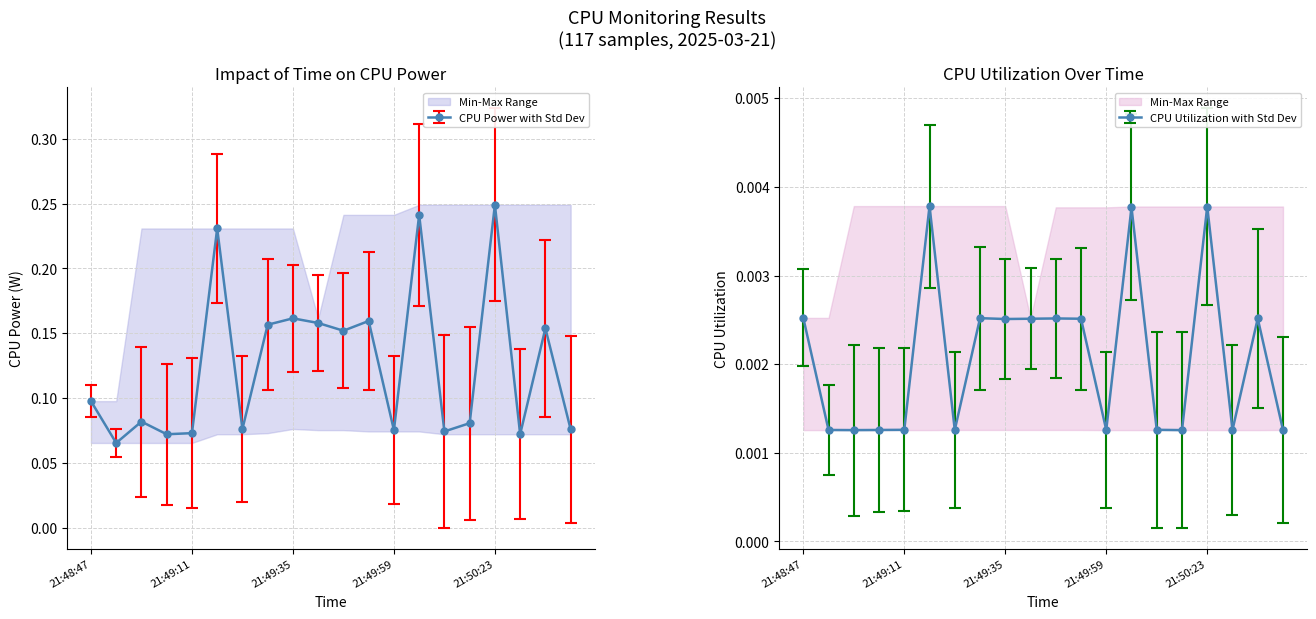

What is the sum of all cpu_power values?

2.5